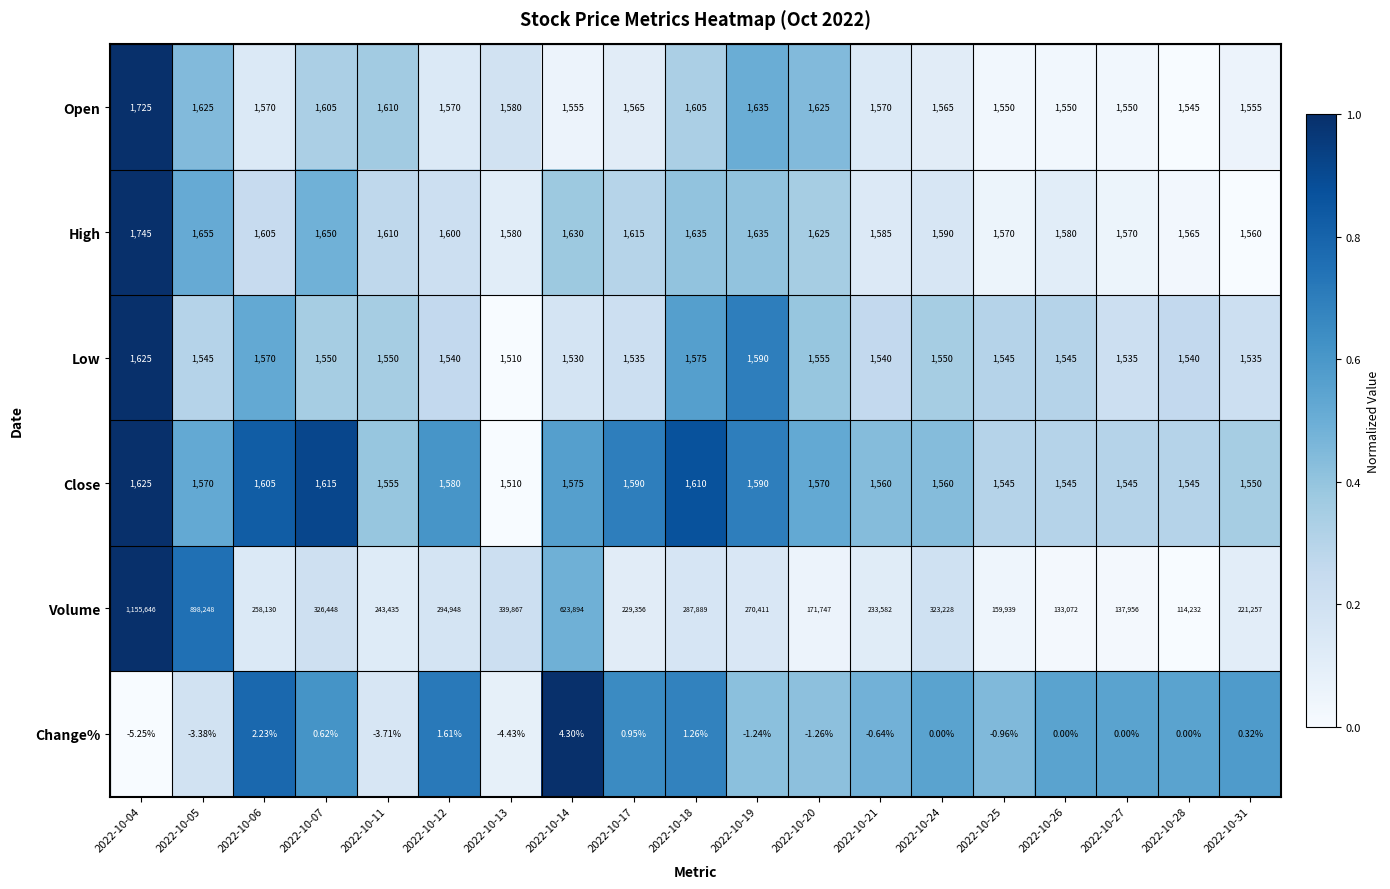

At 2022-10-12, list the series in order from smallest to largest.

Change%, Low, Open, Close, High, Volume